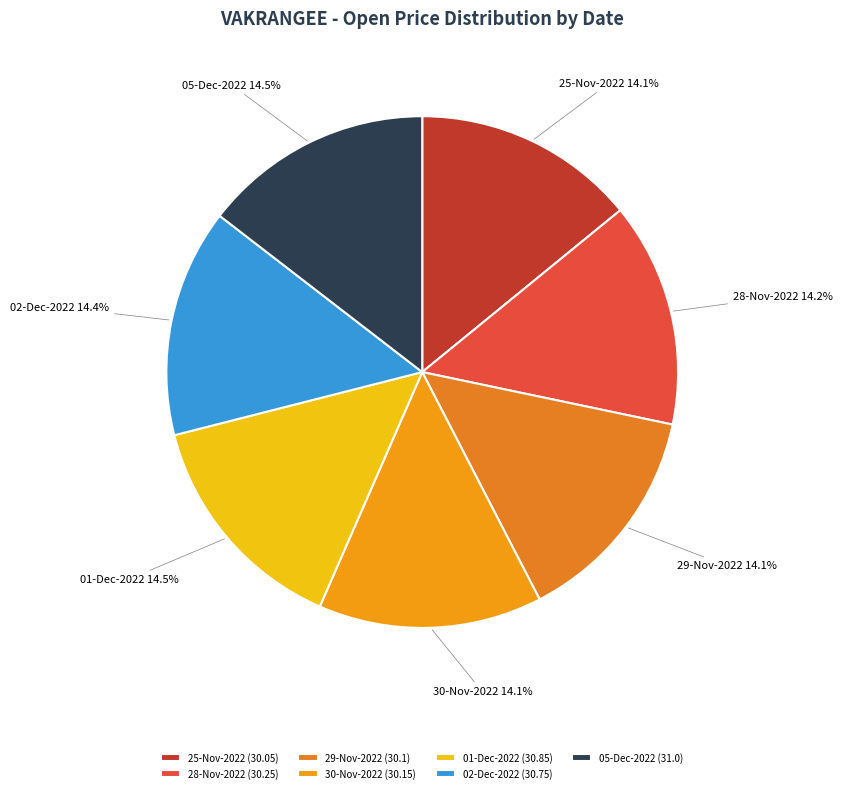

Is the sum of 30-Nov-2022 and 28-Nov-2022 greater than half?

No